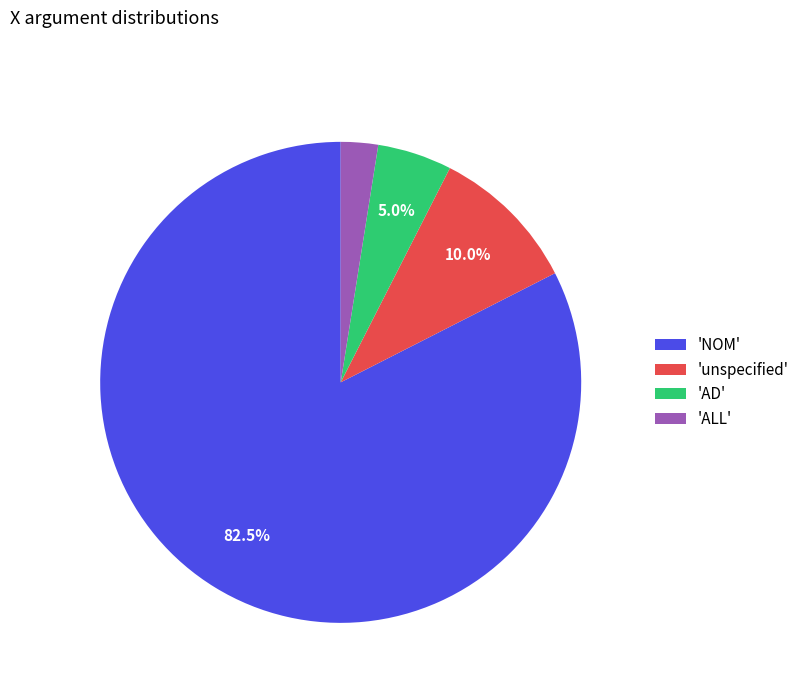

Which has a higher value, 'unspecified' or 'AD'?

'unspecified'